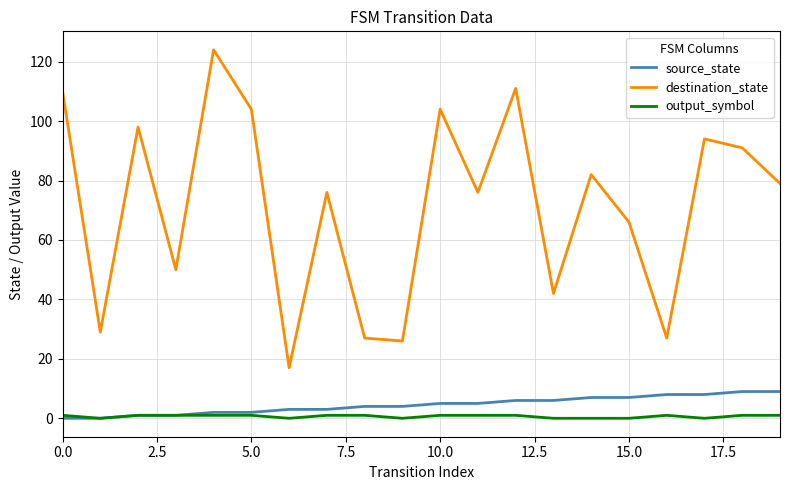

Which series has the largest range (max minus min)?

destination_state